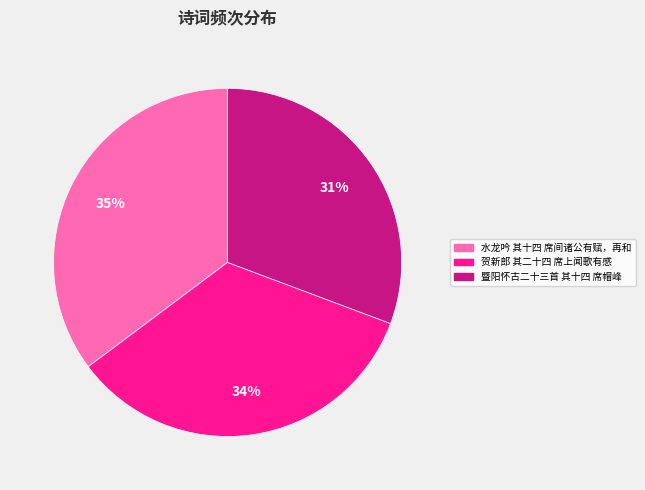

Rank the categories by value from lowest to highest.

暨阳怀古二十三首 其十四 席帽峰, 贺新郎 其二十四 席上闻歌有感, 水龙吟 其十四 席间诸公有赋，再和